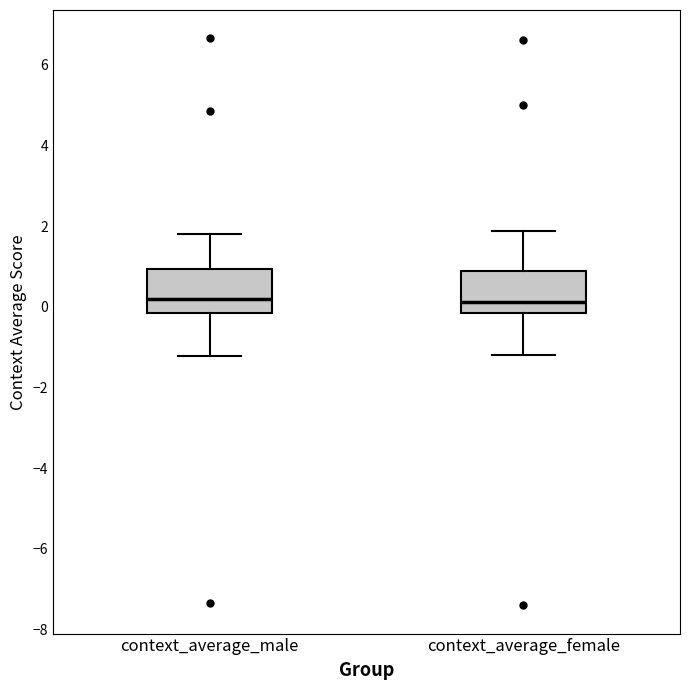

Reading left to right, transcribe this box plot: for each box, give where its median line is, the range the box spans, and where its two whiskers end, as read against the y-axis. The values are not printed on the chart, so give them approximately, as read against the axis.

context_average_male: median 0.2, box -0.2 to 1.0, whiskers -1.2 to 1.8
context_average_female: median 0.2, box -0.2 to 0.8, whiskers -1.2 to 1.8